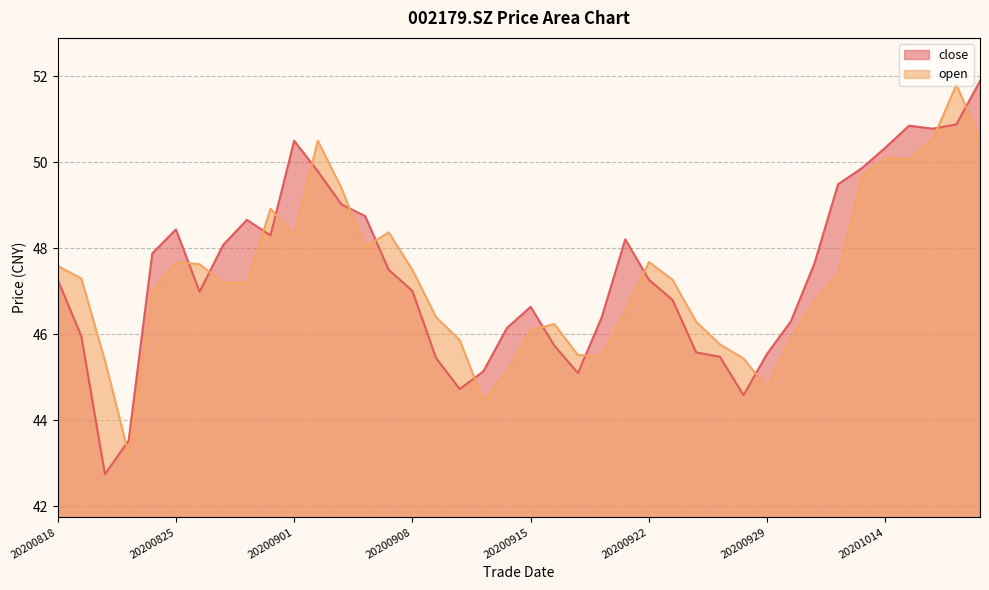

At how many categories does at least one series exceed 44?

39